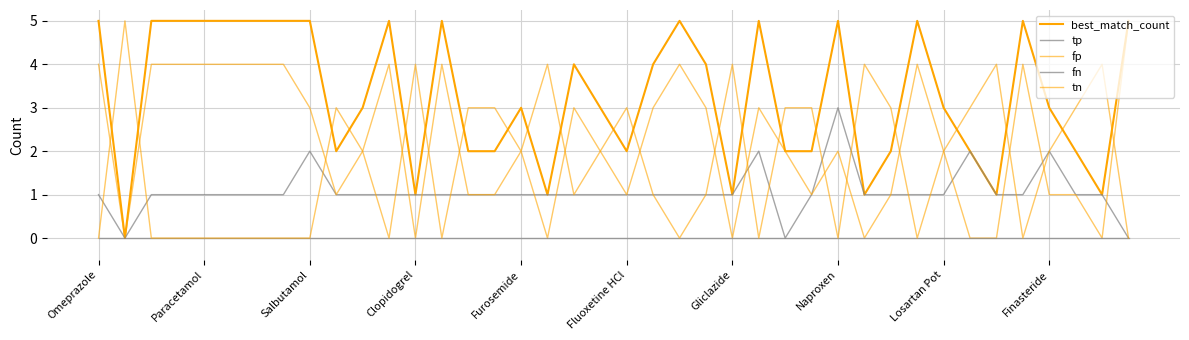

What is the label of the 38th point from the right?

Salbutamol